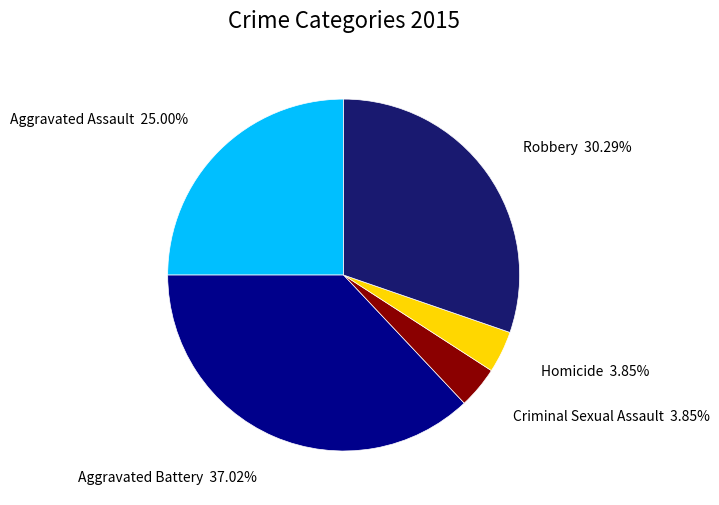

Do Homicide and Aggravated Assault together represent more than half of the pie?

No